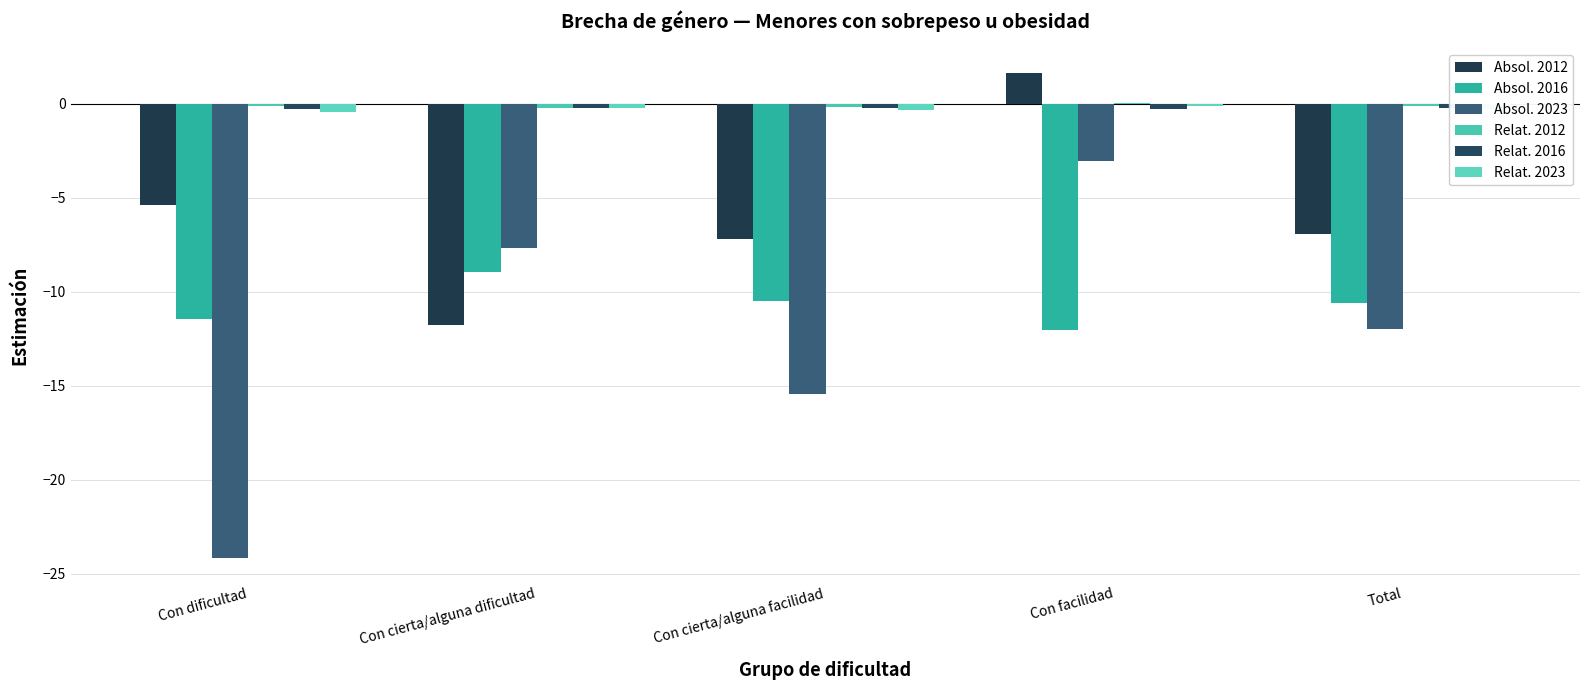

Are the bars grouped side by side (vs. stacked)?

Yes